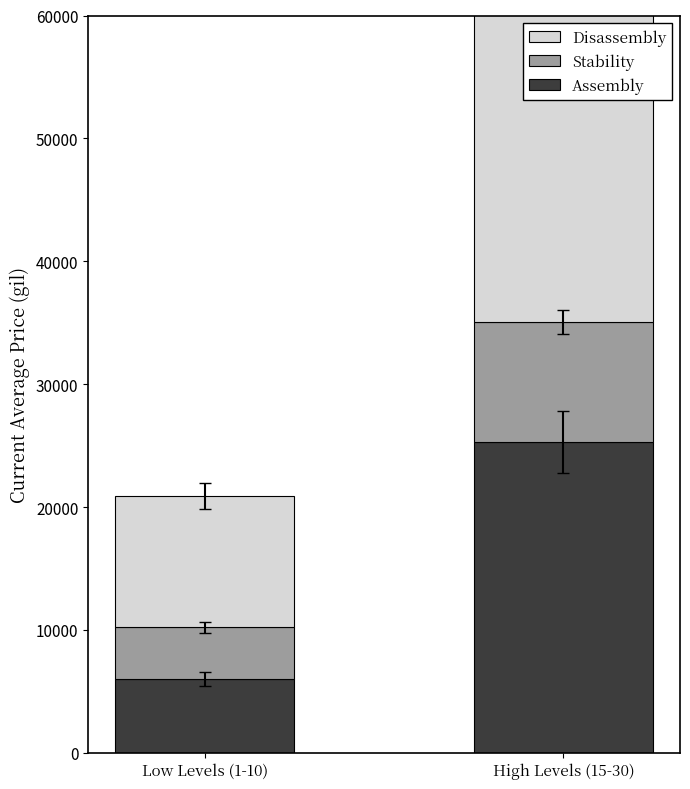

What is the label of the 2nd bar from the left?

High Levels (15-30)